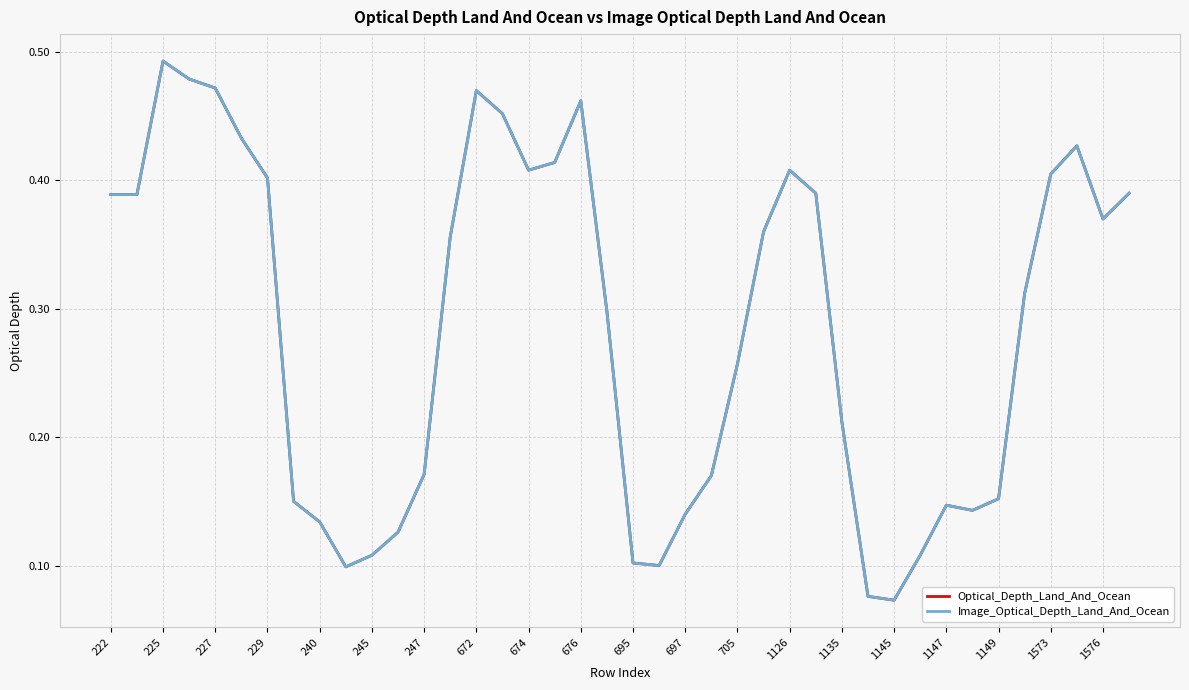

True or false: Optical_Depth_Land_And_Ocean has more than 0 interior local peaks.

True